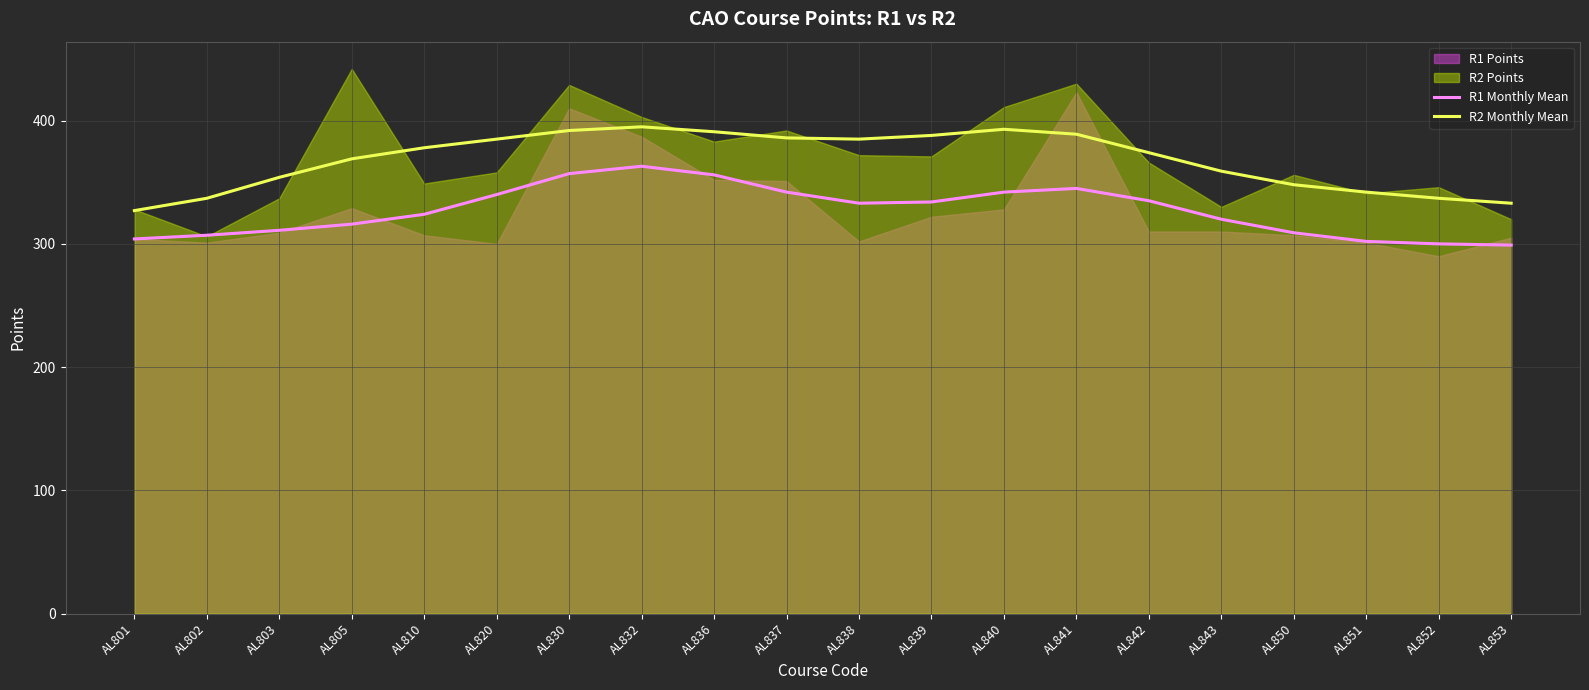

What is the approximate value of R2 Monthly Mean at AL852, to the nearest 5?

335